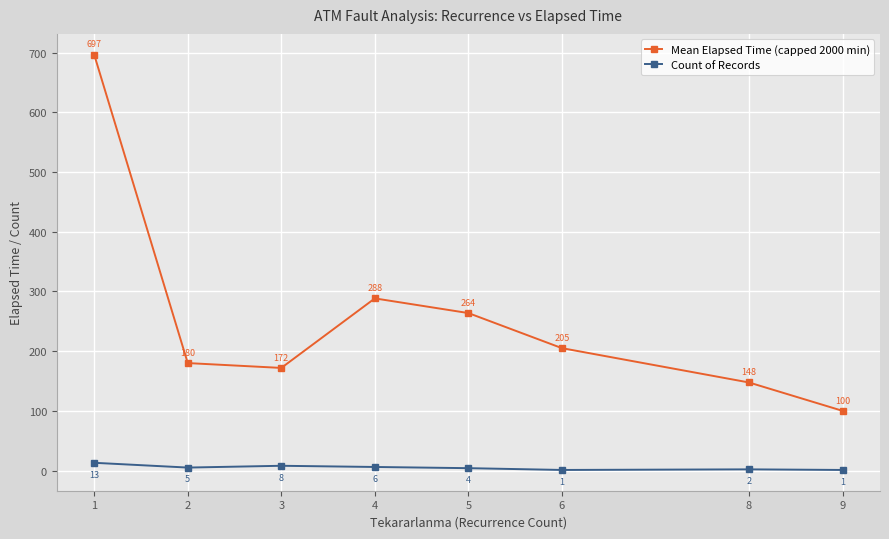

What is the value of the Count of Records point at the 3rd from the left?

8.0